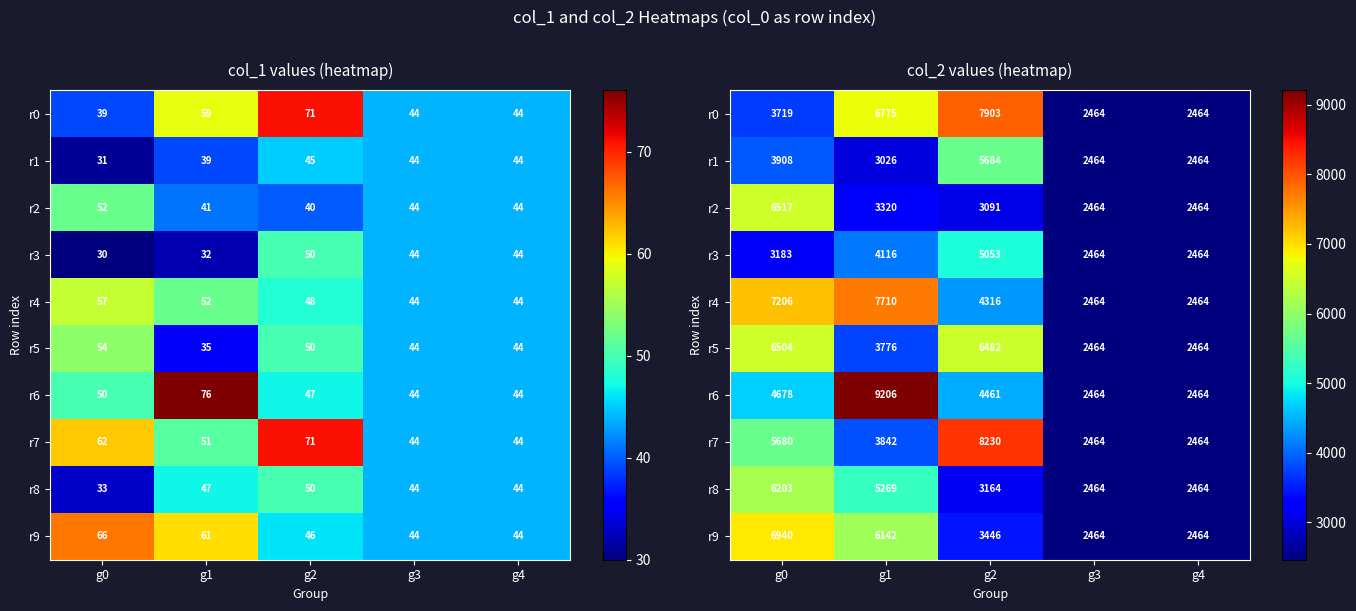

What is the difference between the highest and lowest values at g1?

6180